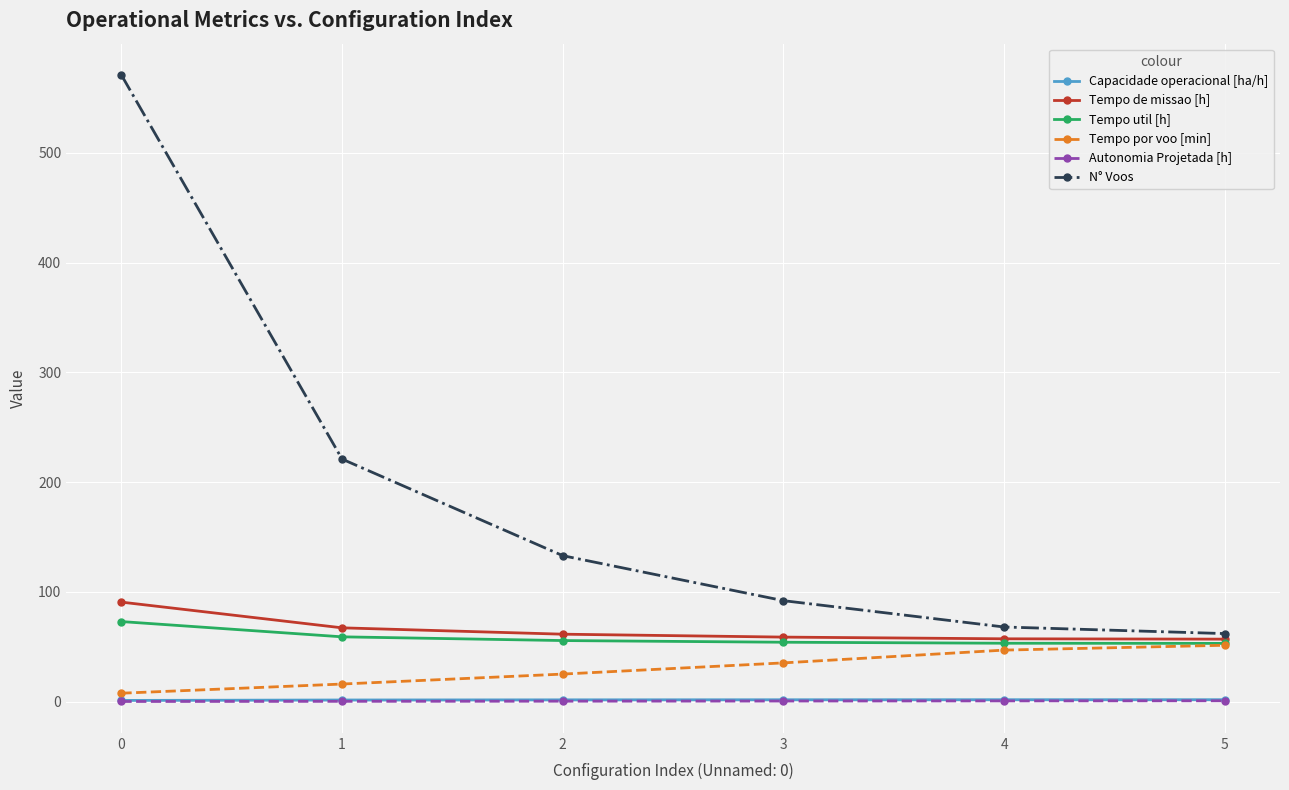

Is the value of Tempo por voo [min] at 2 greater than the value of Tempo de missao [h] at 1?

No